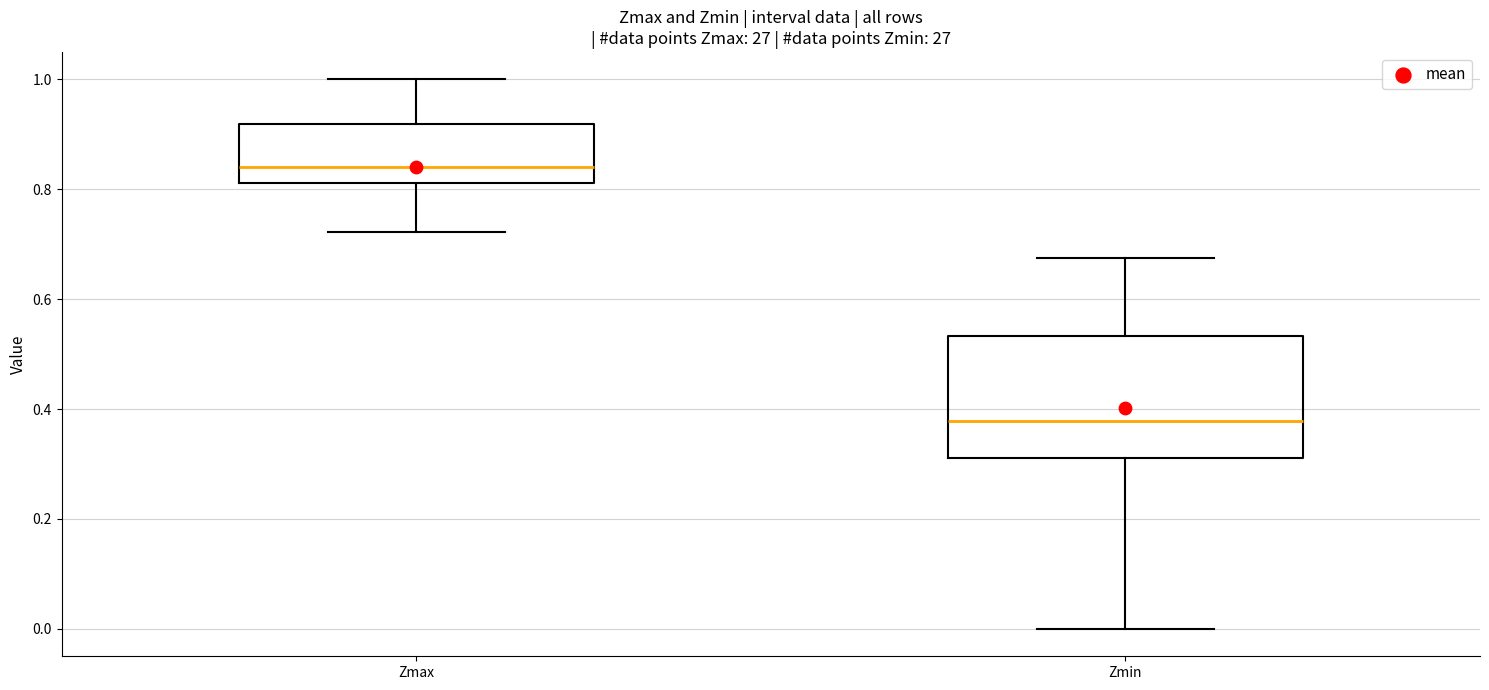

Comparing the boxes themselves (not the whiskers), which one is the tallest?

Zmin